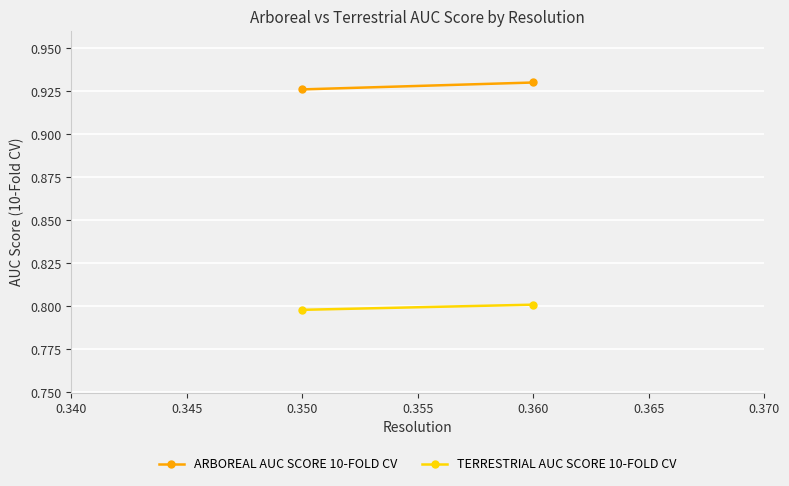

What is the sum of all ARBOREAL AUC SCORE 10-FOLD CV values?

1.9